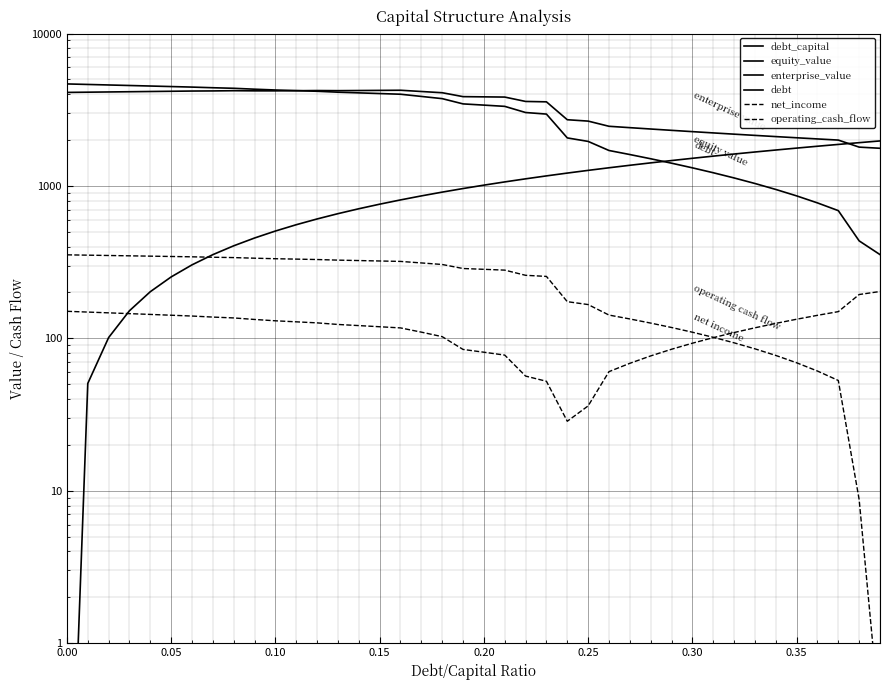

Count the number of data series in this chart.

6